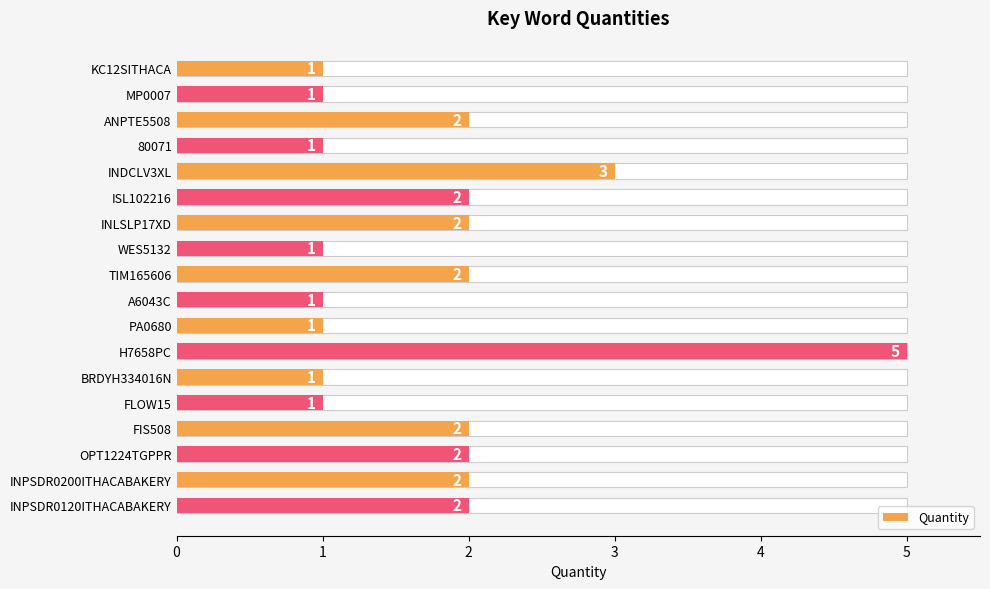

True or false: the data shows 1 at A6043C.

True